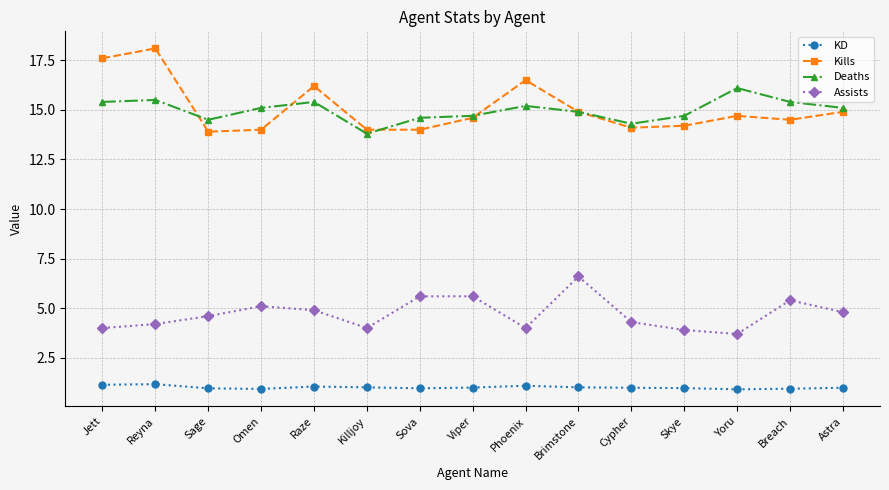

What is the total value across all series at Breach?

36.2